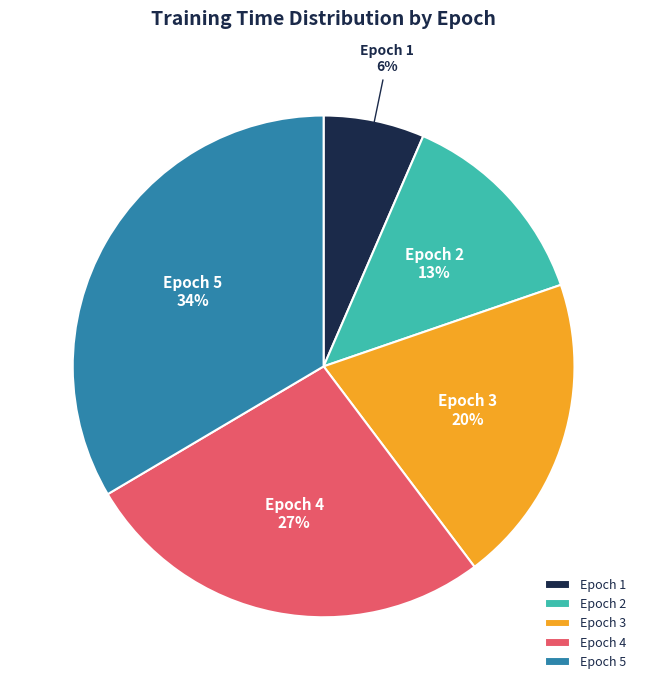

True or false: Epoch 4 accounts for 27% of the total.

True